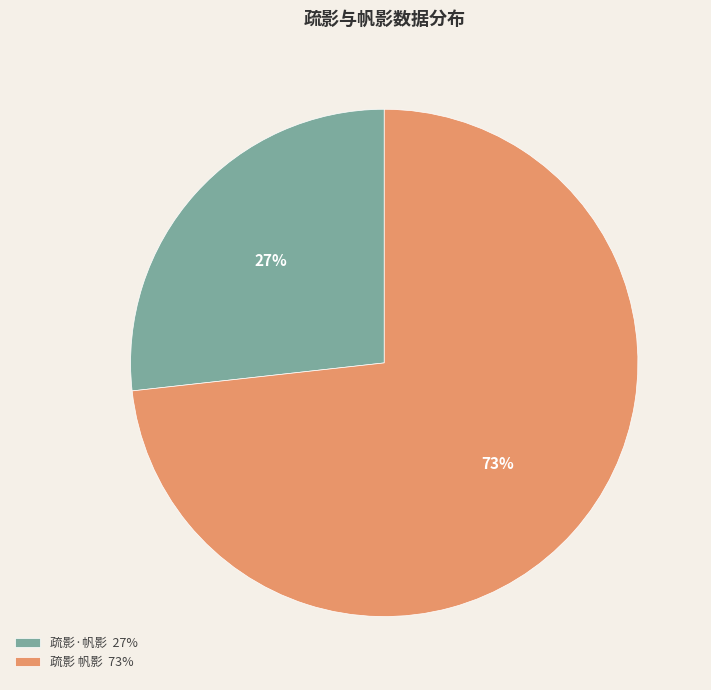

Is there a majority slice in this chart?

Yes